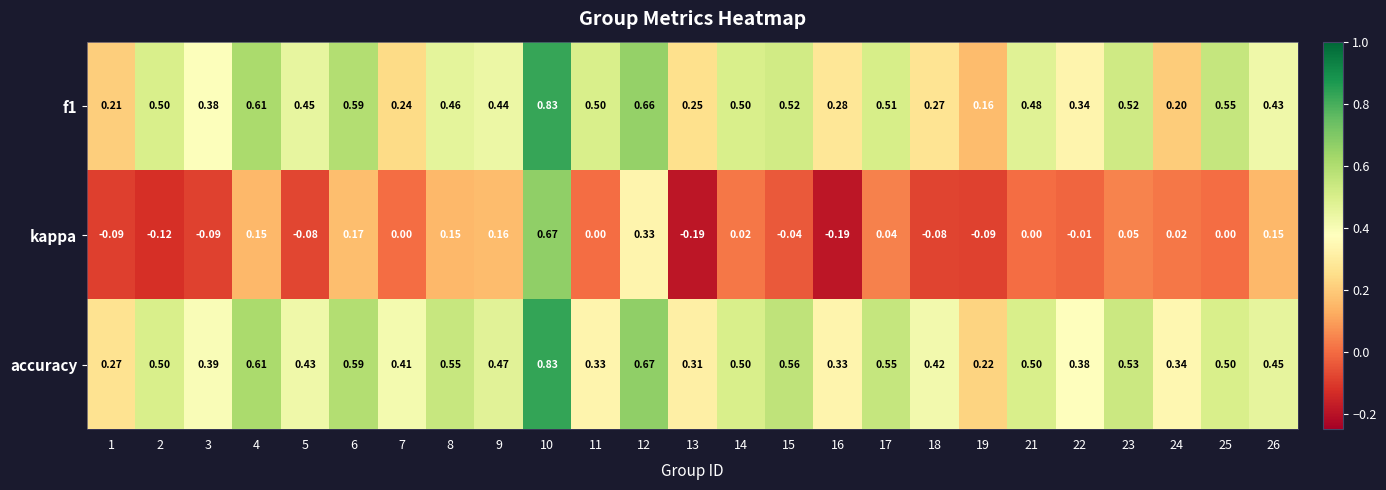

Is the value of kappa at 4 greater than the value of accuracy at 23?

No